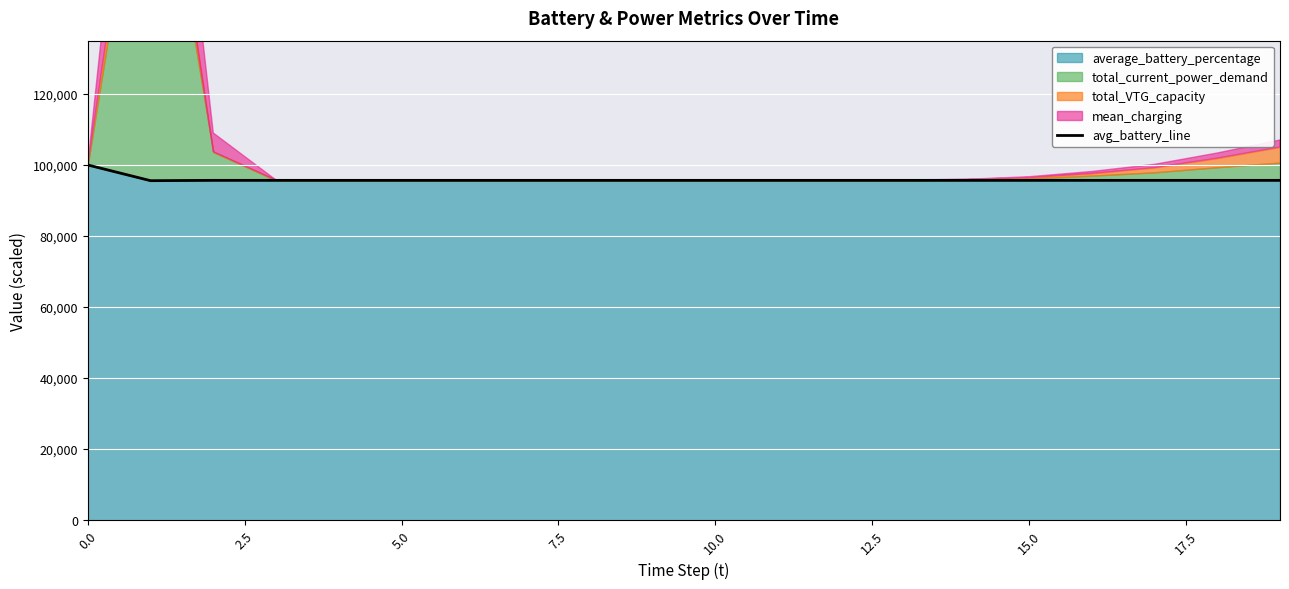

True or false: there are more than 1 points higher than both neighbors.

False